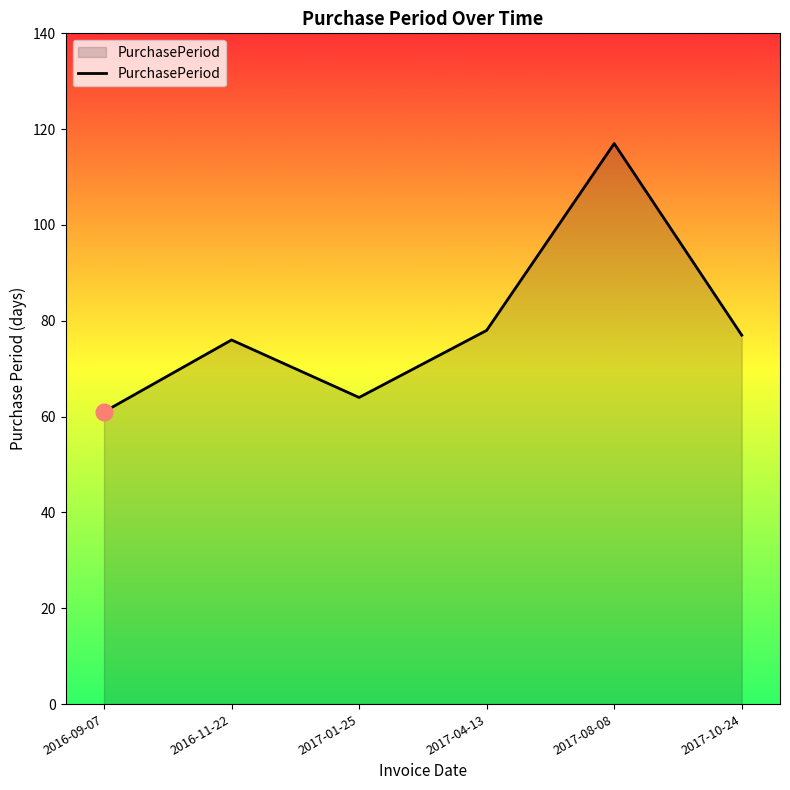

Is it true that the value at 2016-09-07 is 14?

False